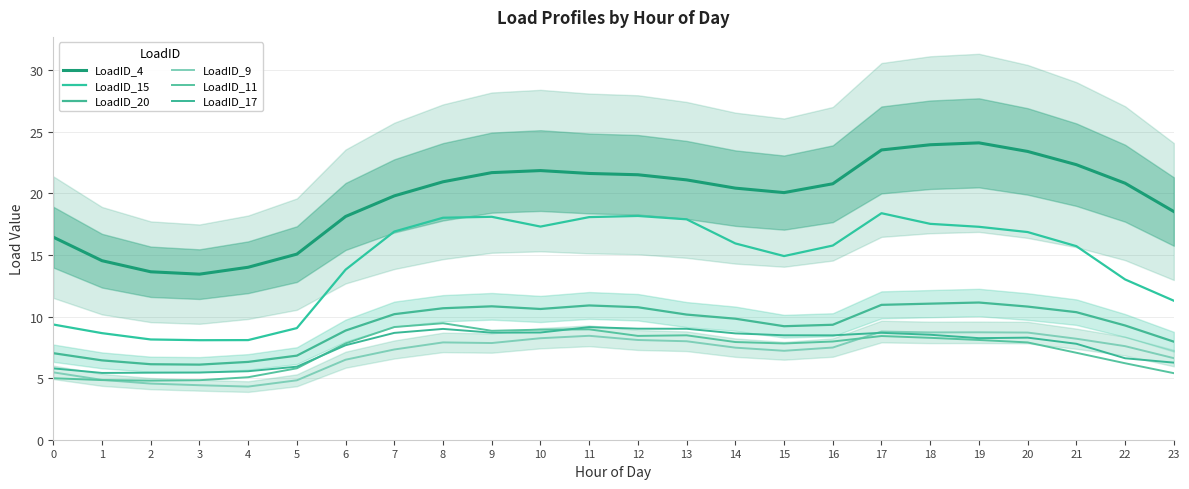

How many interior local valleys does the LoadID_15 series have?

3